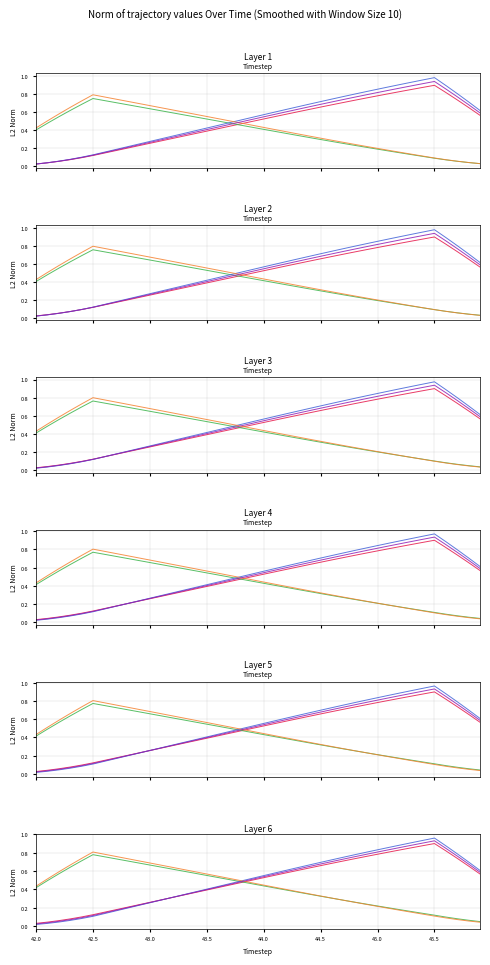

What is the difference between the second highest and minimum values in the series_3 series?

0.7